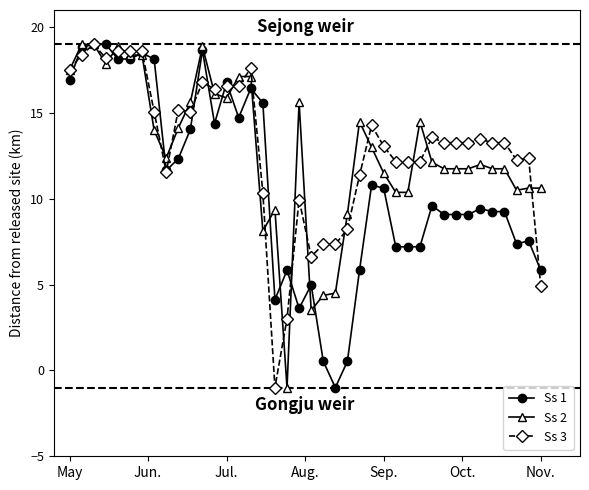

What is the maximum value for Ss 3?

19.0